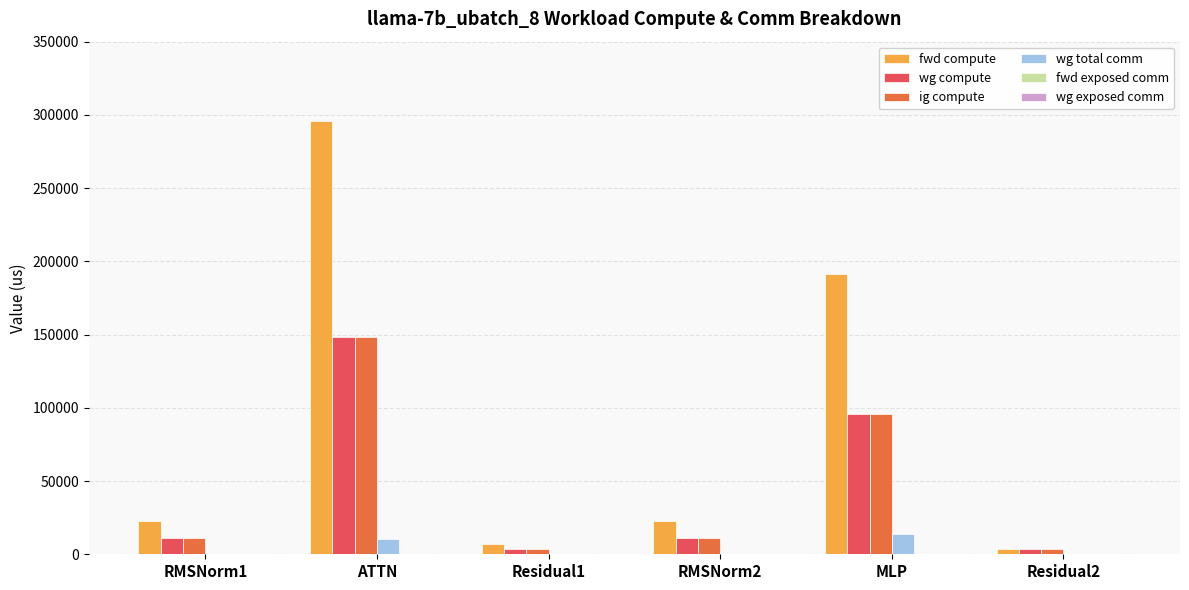

What is the sum of all ig compute values?

273793.6